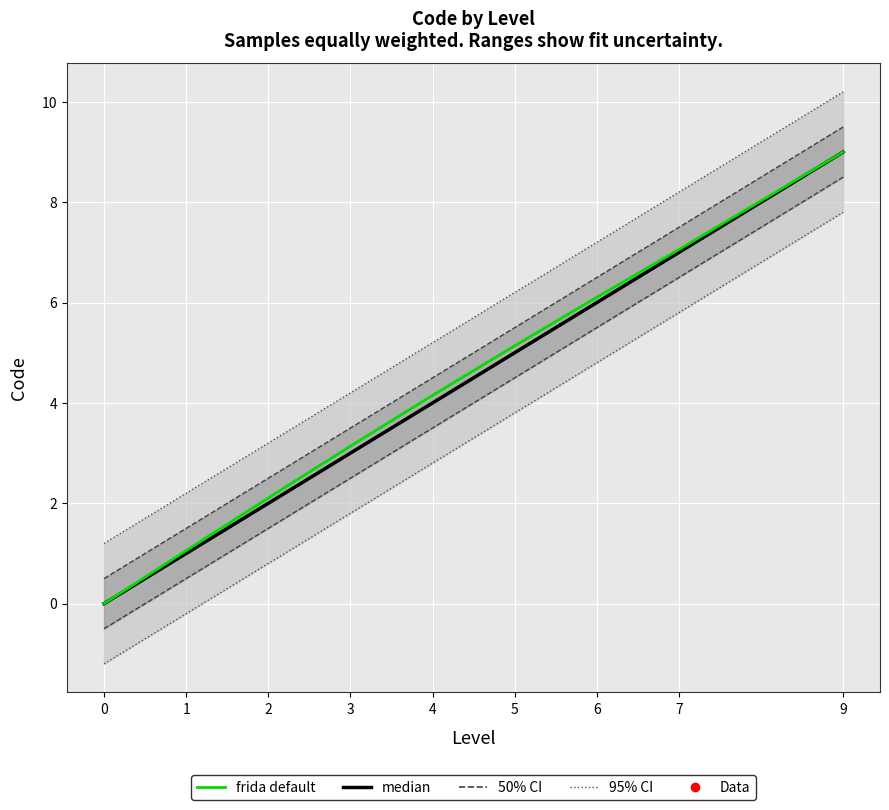

At 5, list the series in order from largest to smallest.

frida default, median